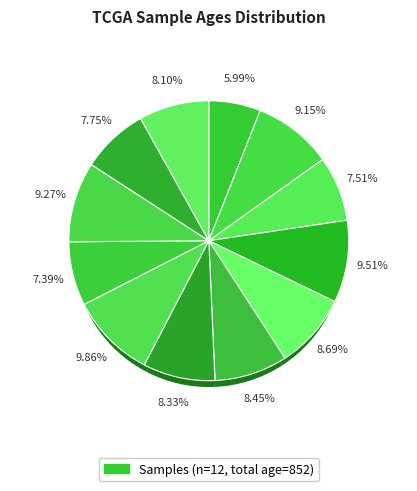

To the nearest percent, what is the average slice percentage?

8%